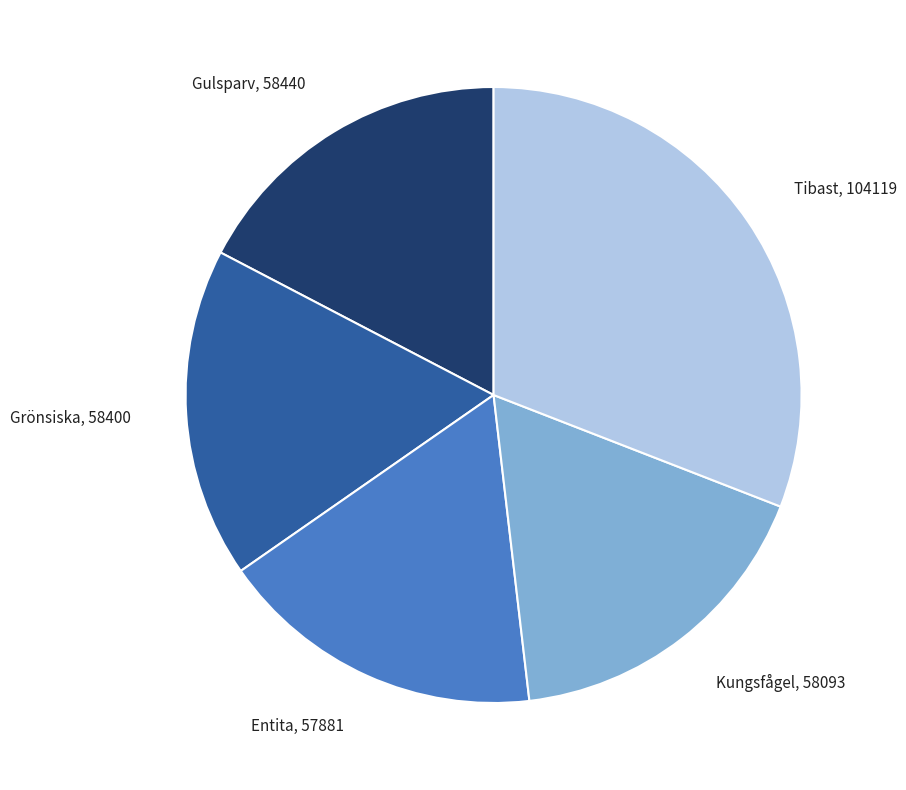

Combined, do Kungsfågel, 58093 and Gulsparv, 58440 account for over 50%?

No